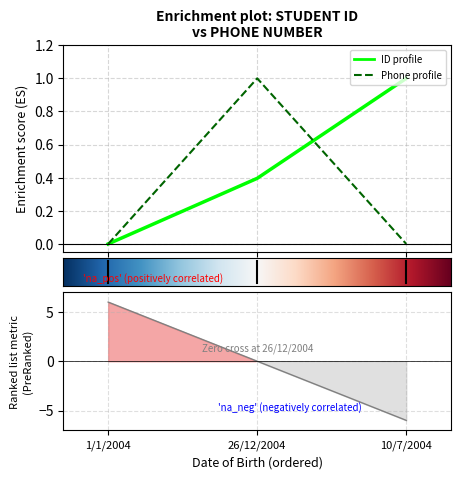

Count the number of categories in the chart.

3